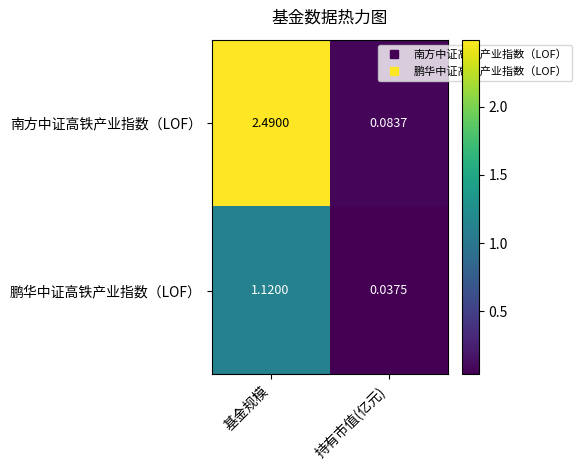

Count the number of categories in the chart.

2